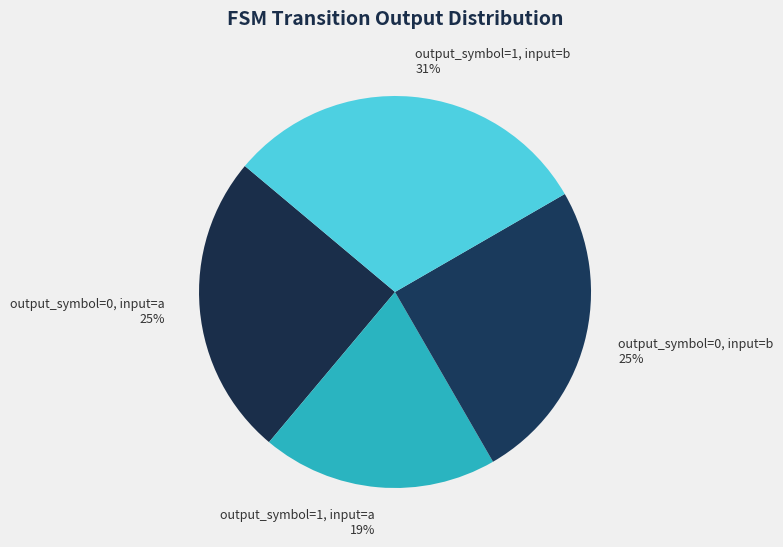

What is the largest slice in the pie chart?

output_symbol=1, input=b